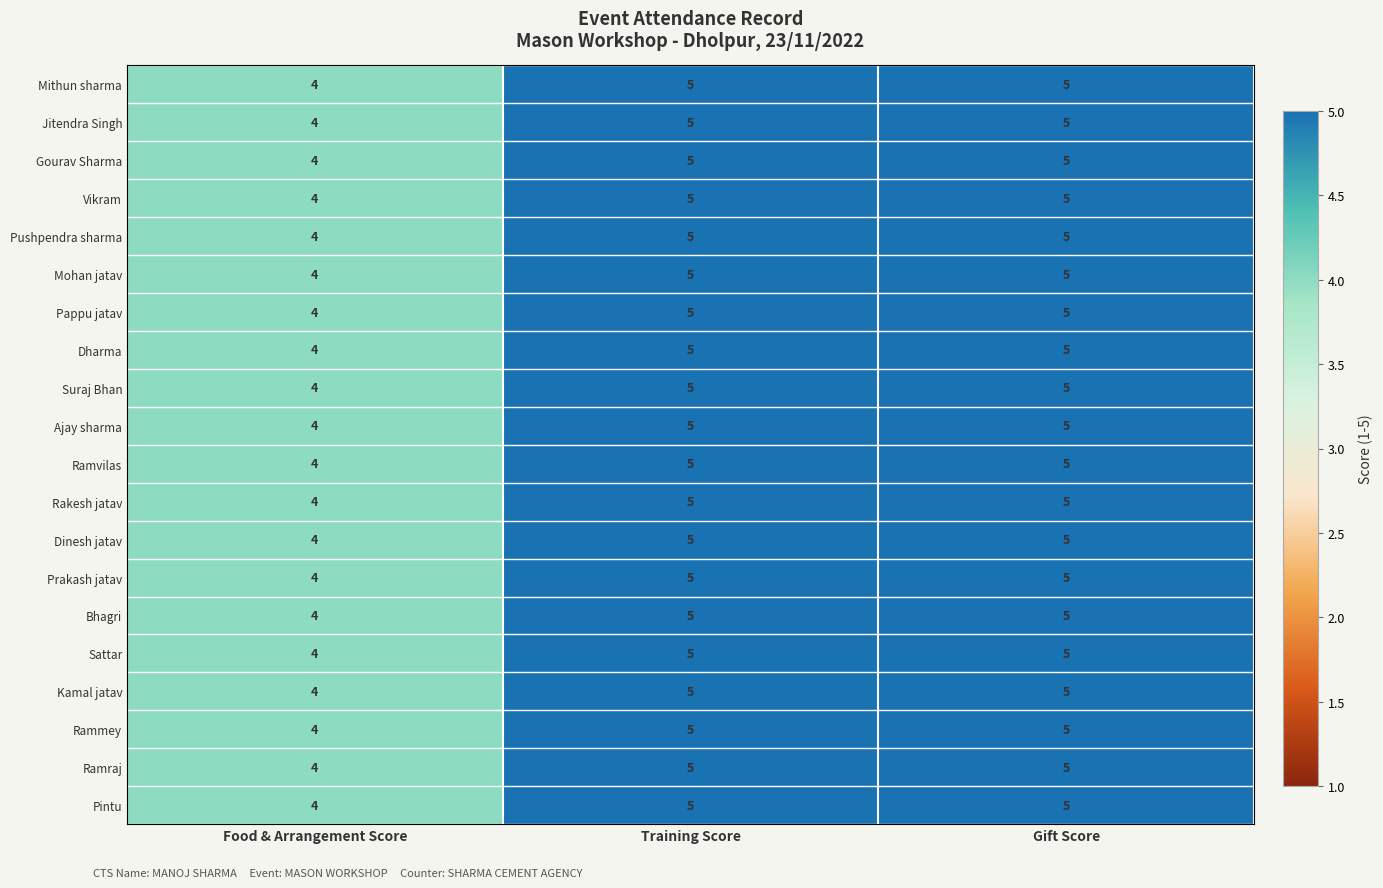

What is the total value across all series at Training Score?

100